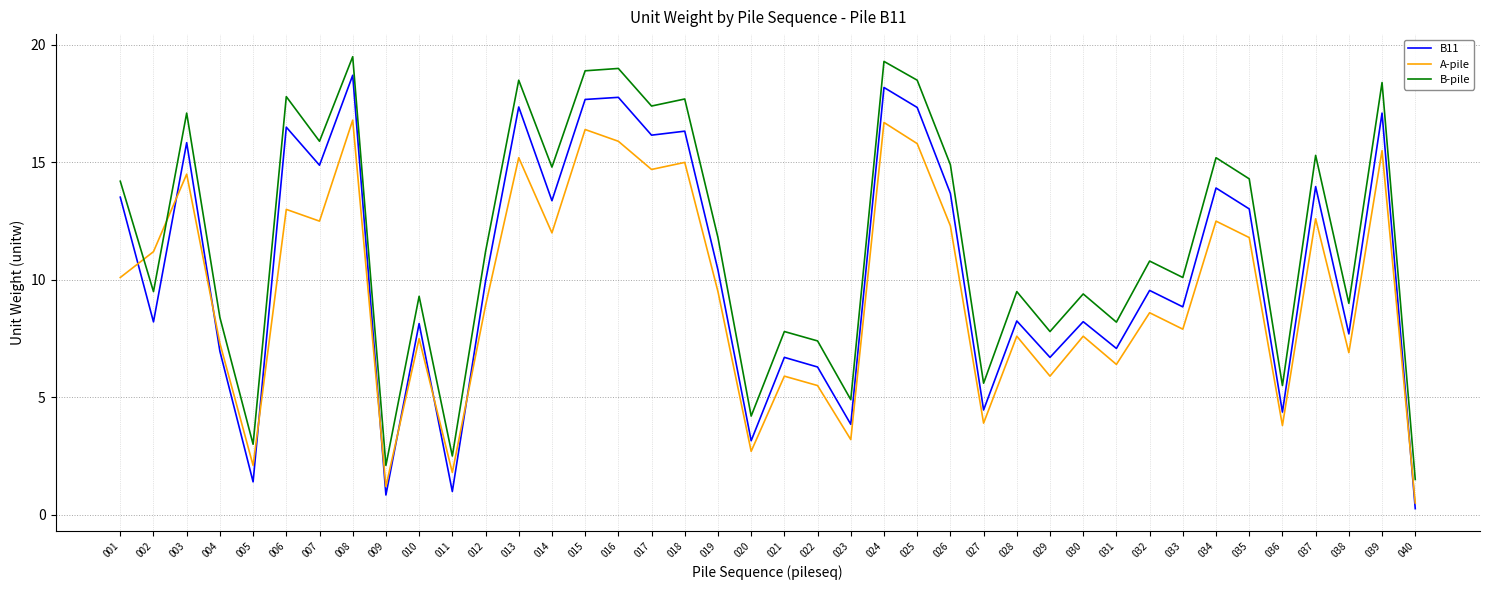

Which label corresponds to the largest value in the chart?

008